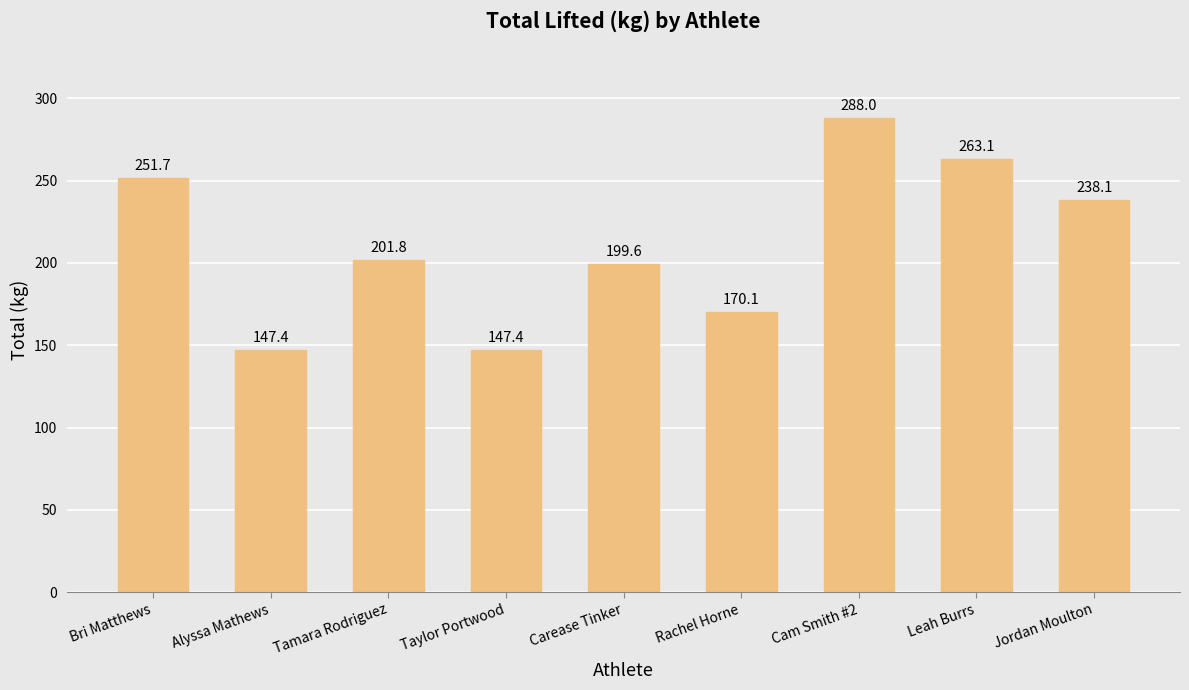

Which has a higher value, Cam Smith #2 or Leah Burrs?

Cam Smith #2